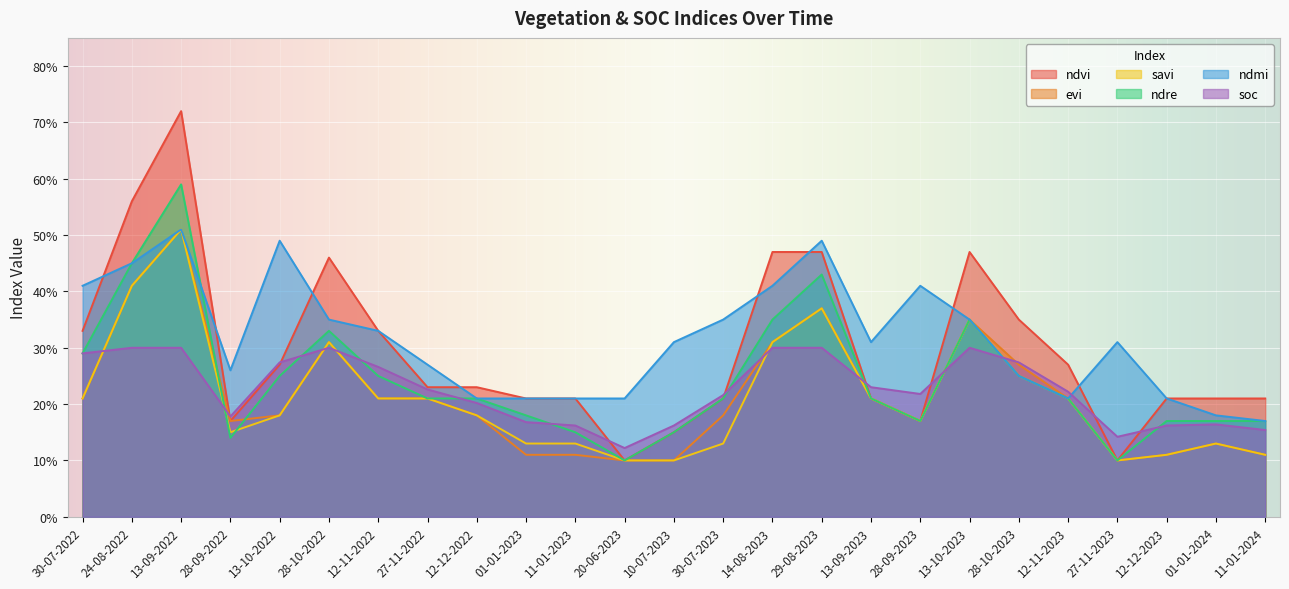

What is the approximate value of savi at 27-11-2022?

0.2